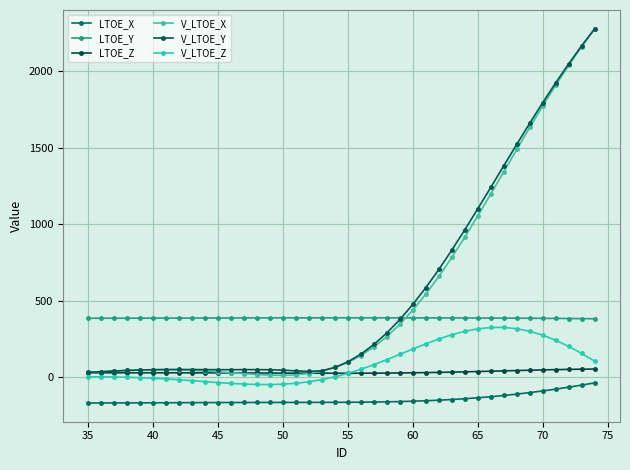

At which category does V_LTOE_X reach its first local valley?

50